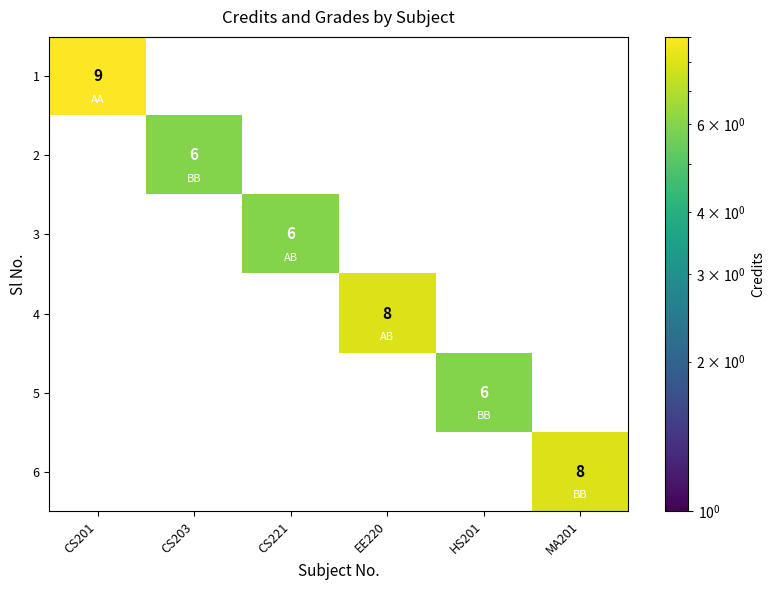

The value of 1 at CS201 is 9. True or false?

True